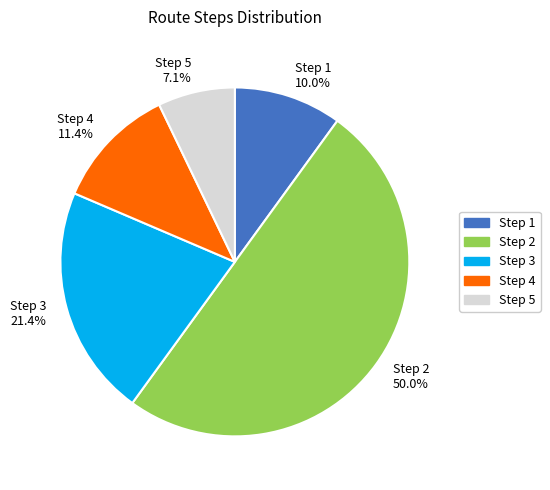

How many segments does this pie chart have?

5